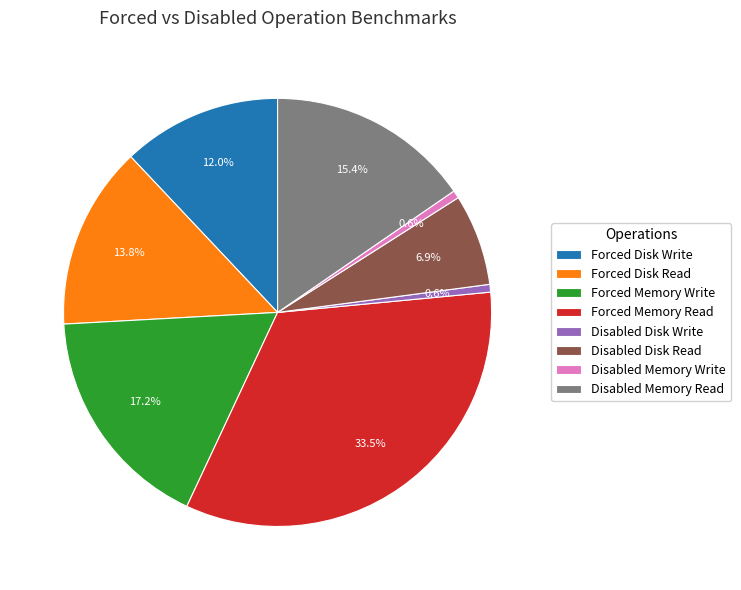

Between Disabled Memory Read and Forced Disk Read, which is larger?

Disabled Memory Read